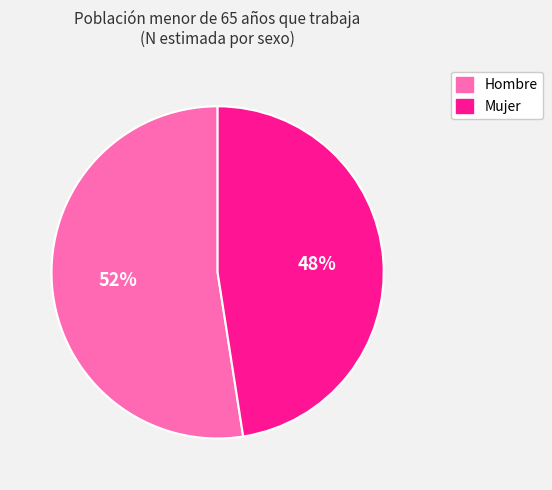

To the nearest percent, what is the average slice percentage?

50%